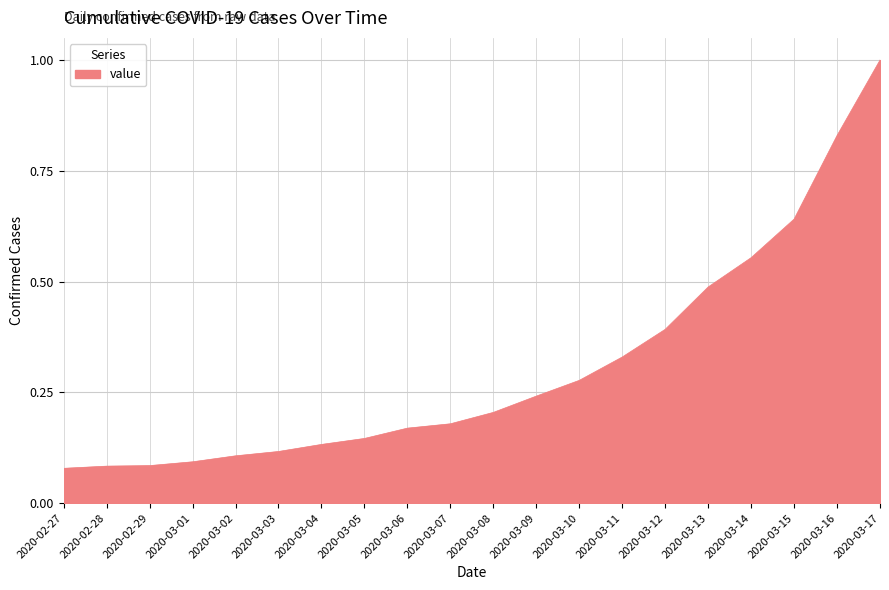

What is the difference between the values at 2020-03-13 and 2020-02-27?

0.4